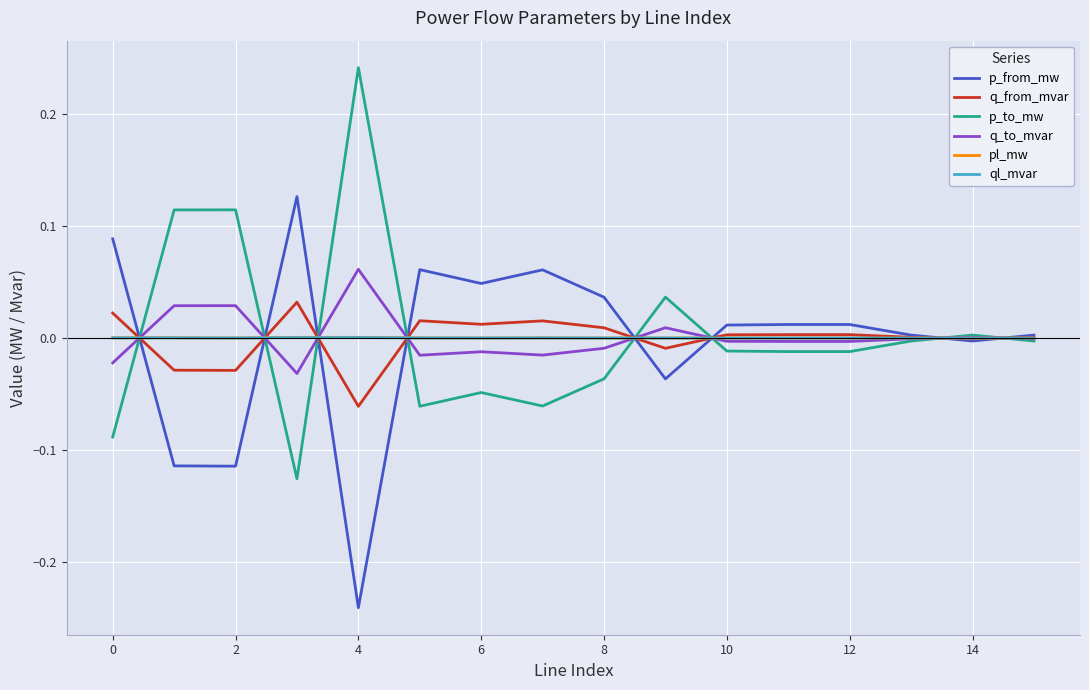

How many lines are shown in the chart?

6